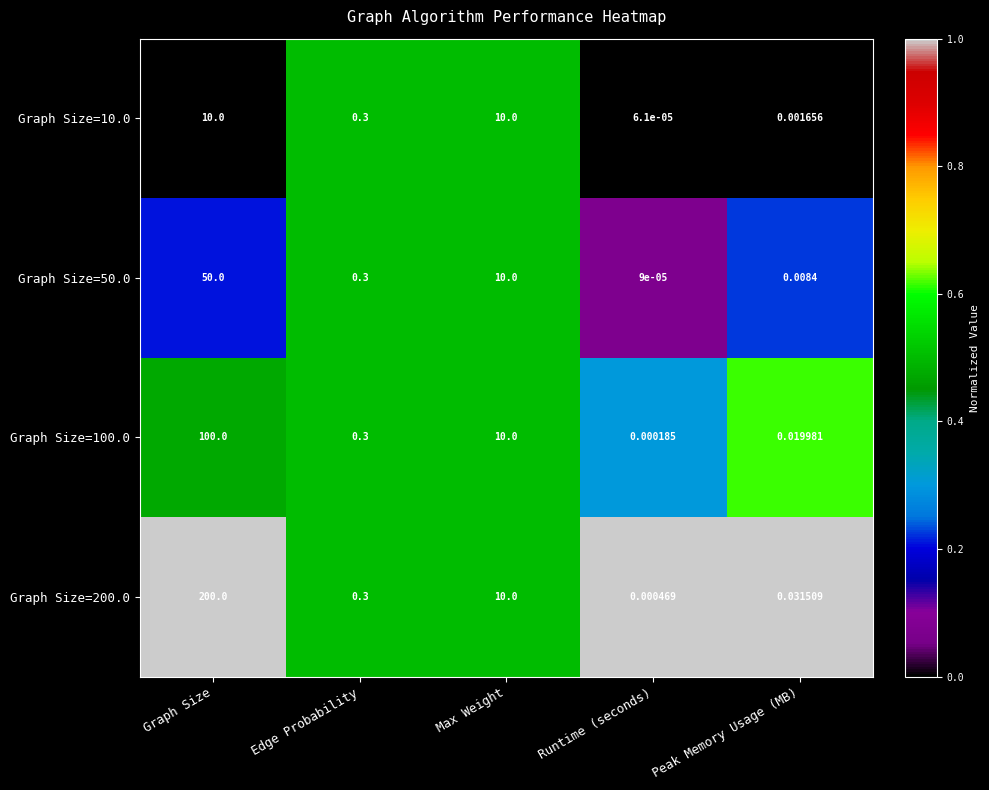

List the labels in order of Graph Size=100.0 value, largest first.

Graph Size, Max Weight, Edge Probability, Peak Memory Usage (MB), Runtime (seconds)